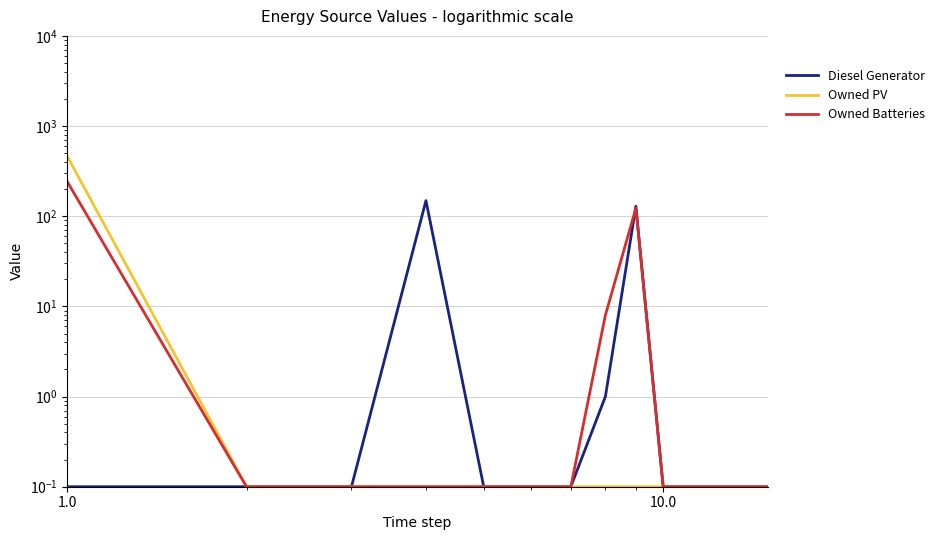

What is the approximate value of Owned Batteries at 10.0?

0.1